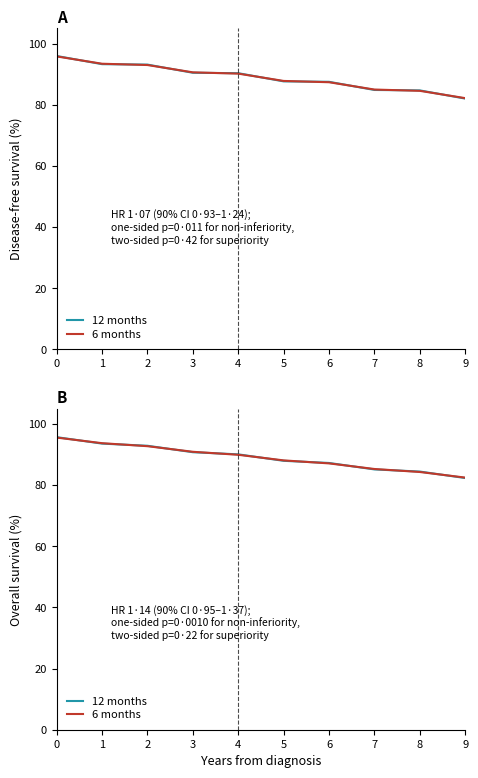

What are all the series names shown in the legend?

12 months, 6 months